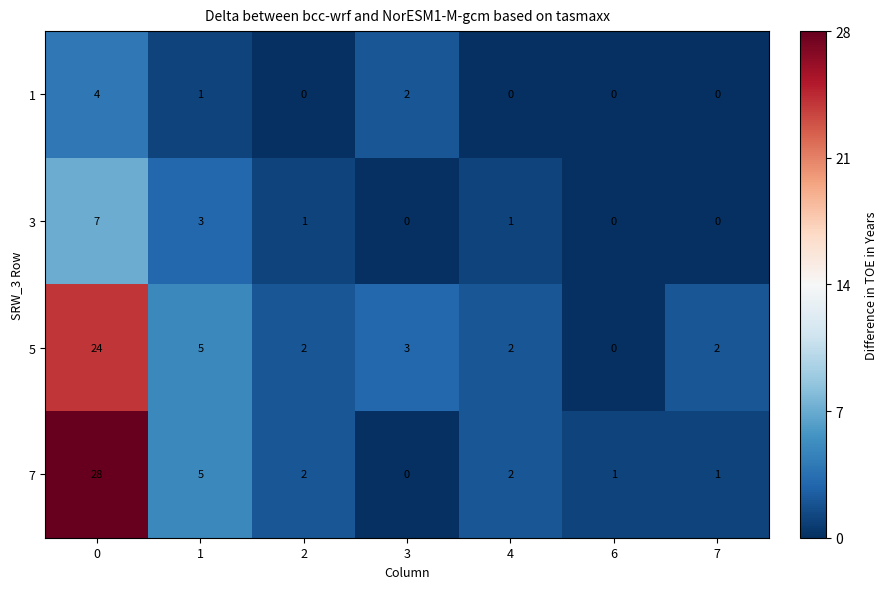

What is the spread (max minus min) of values at 1?

4